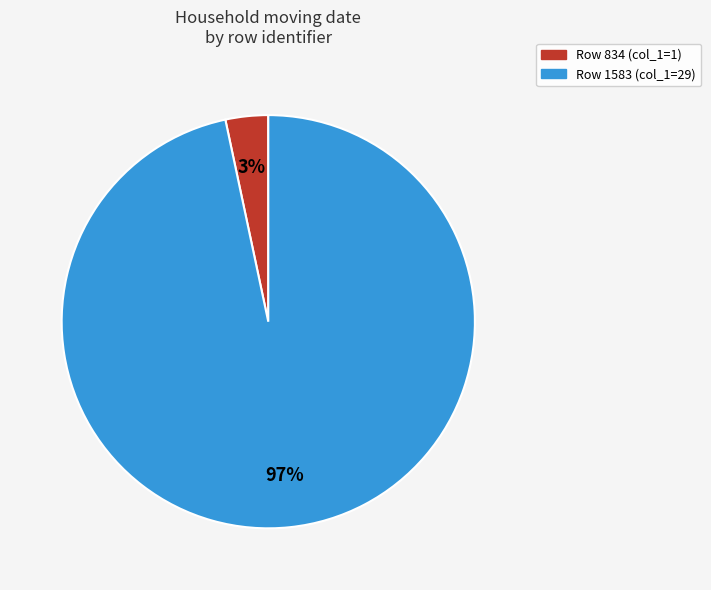

Is there any slice that represents more than half of the pie?

Yes